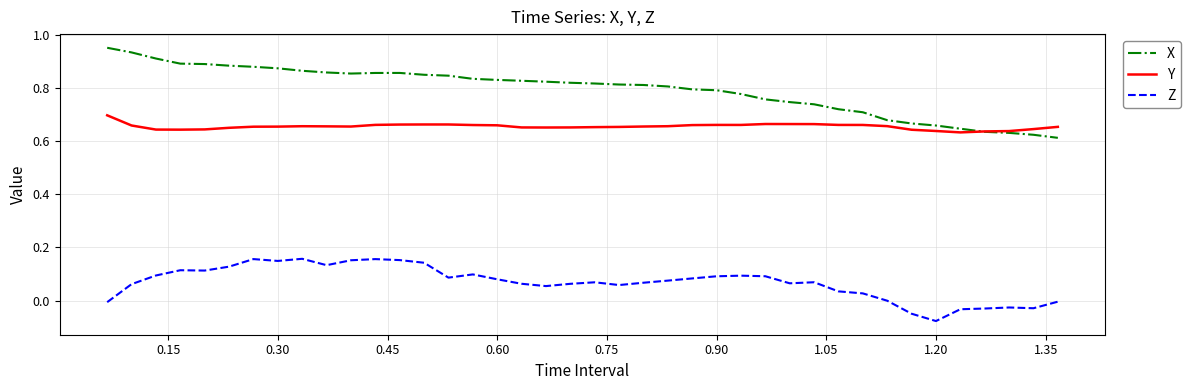

True or false: Z and Y cross at least once.

False